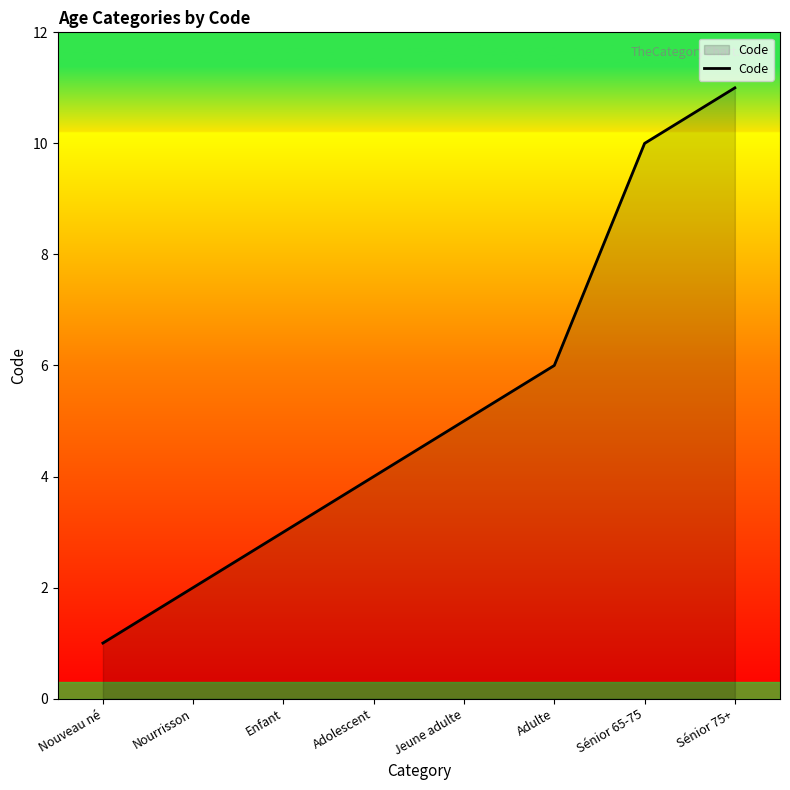

What is the difference between the second highest and minimum values?

9